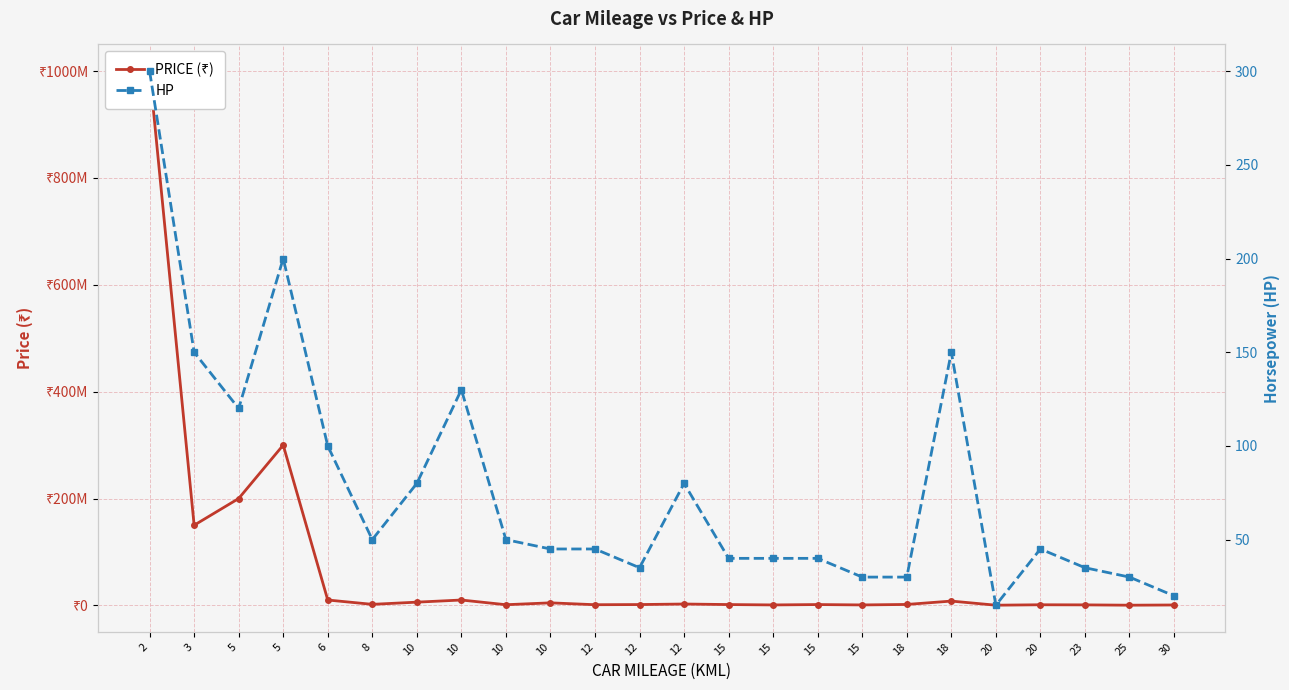

At which category does PRICE (₹) reach its first local valley?

3